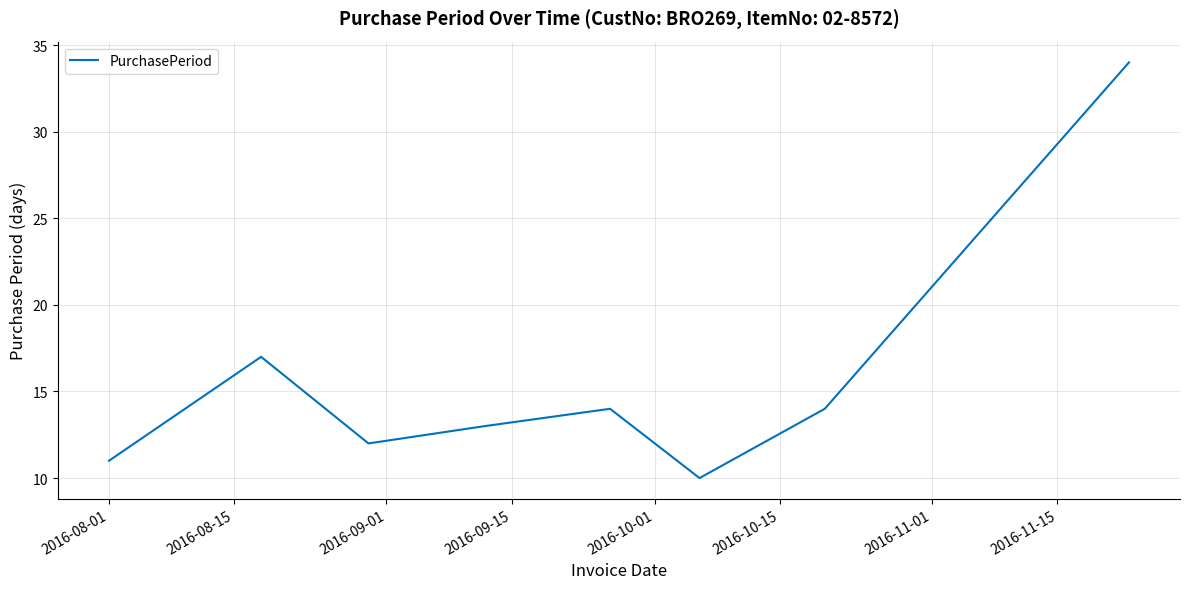

What is the difference between the maximum and second lowest values?

23